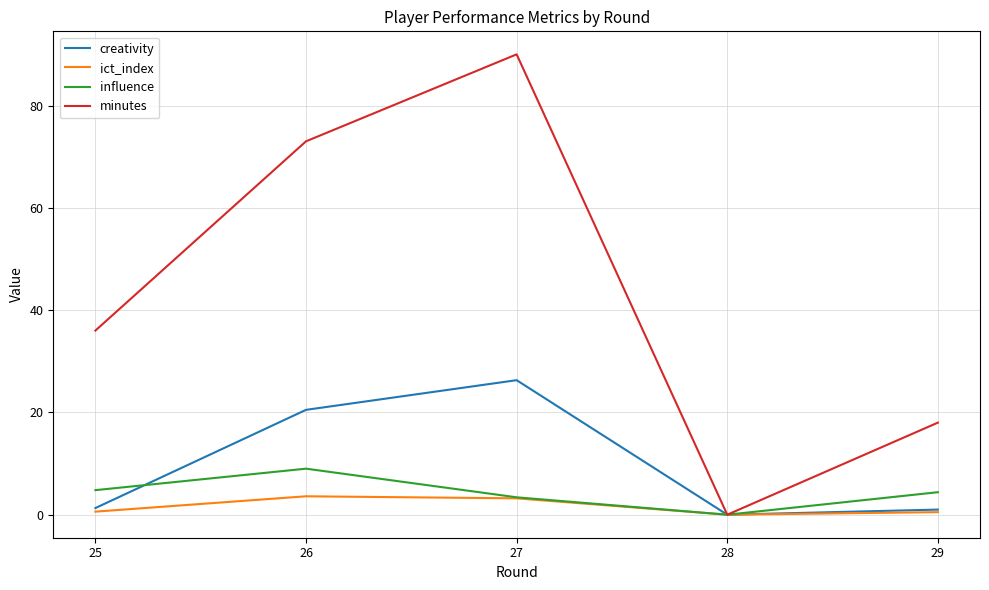

At which category is the sum across all series the highest?

27